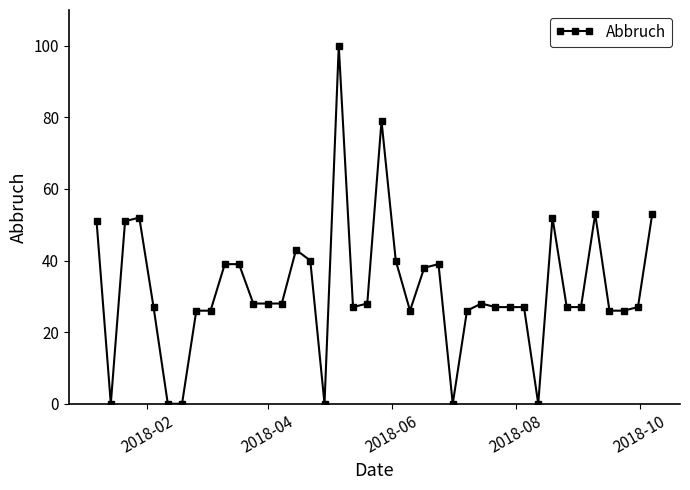

What is the average value?

32